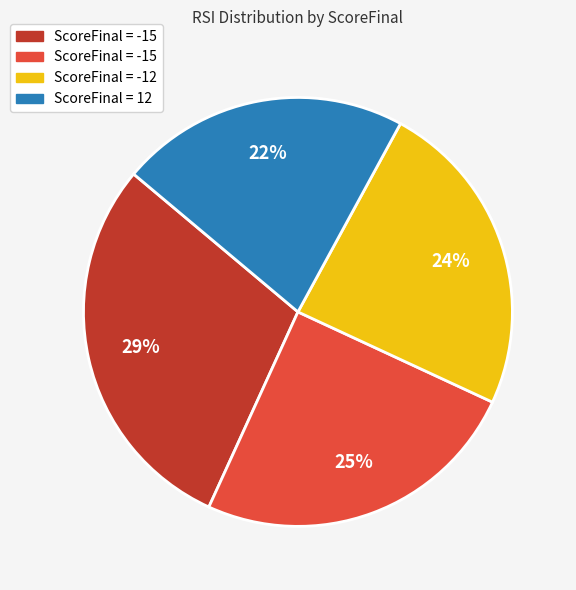

Count the number of slices in the pie.

4